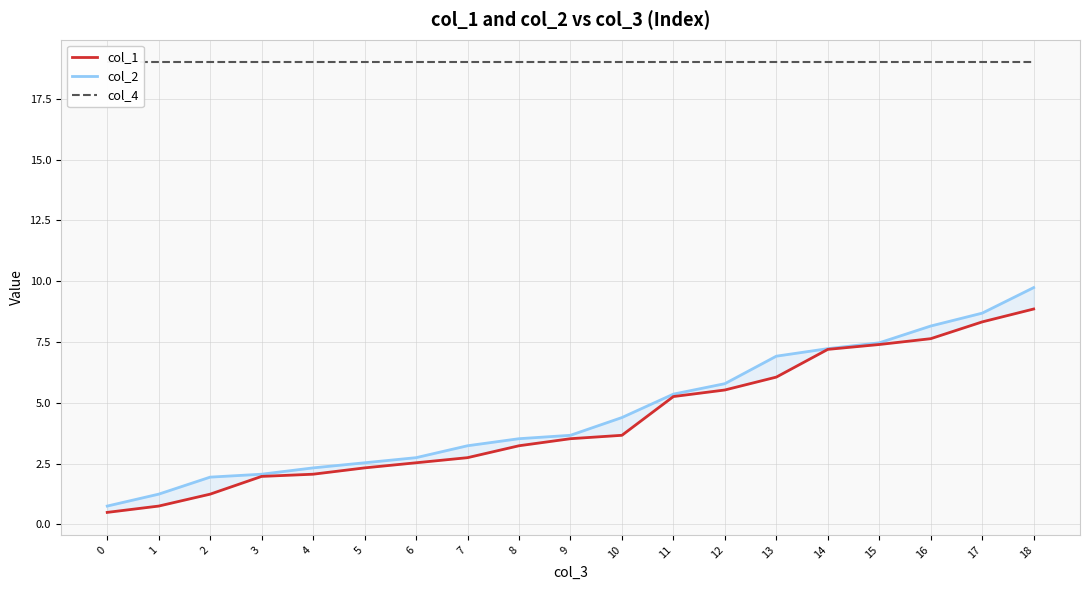

Is it true that col_1 equals 8.3 at 17?

True